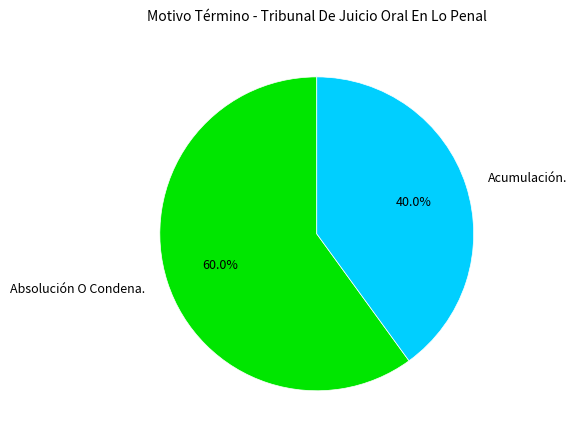

What is the total percentage of Absolución O Condena. and Acumulación.?

100.0%